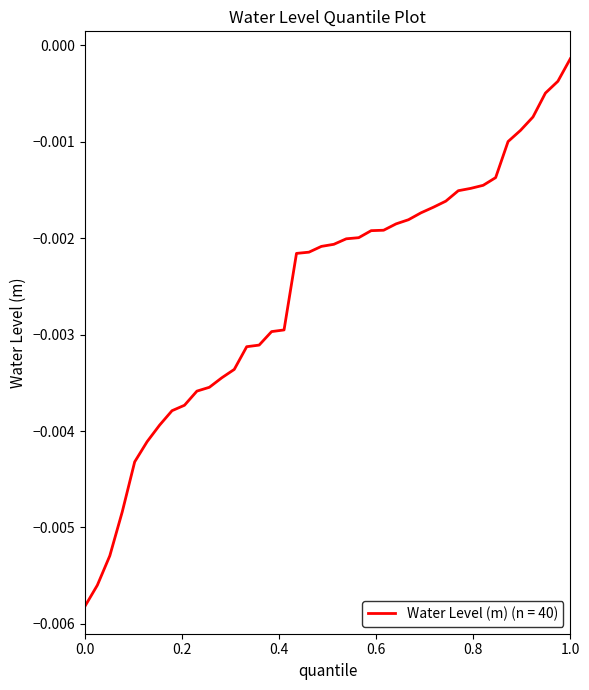

Does the chart have visible grid lines?

No